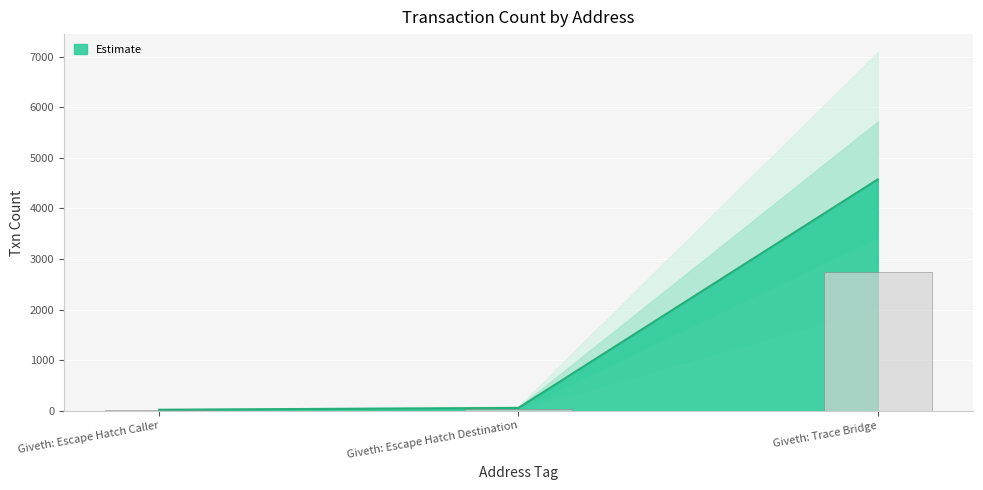

How many bars are there in total?

3